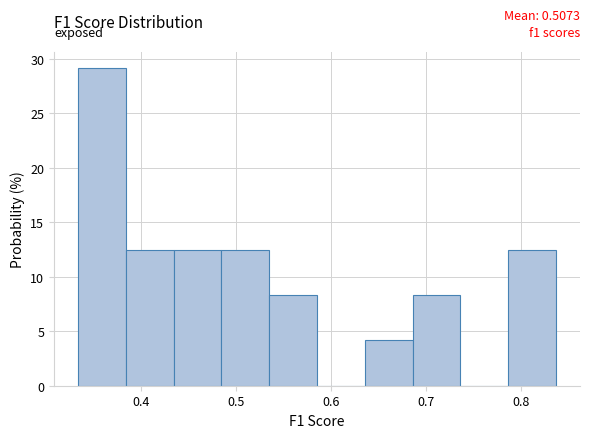

Over which range of the x-axis is the bar tallest?

0.33 to 0.38